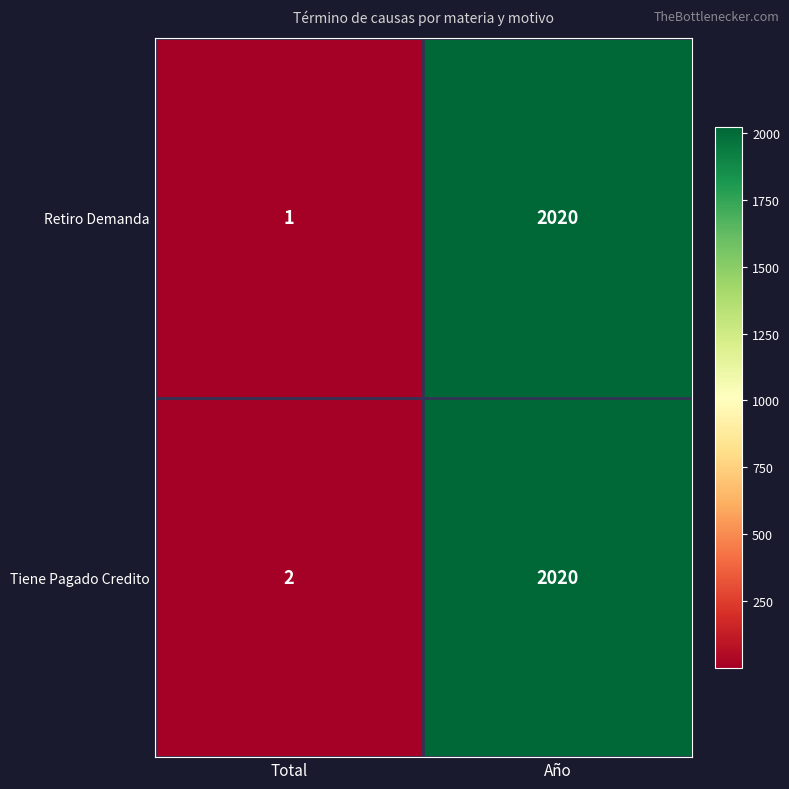

What is the greatest value displayed?

2020